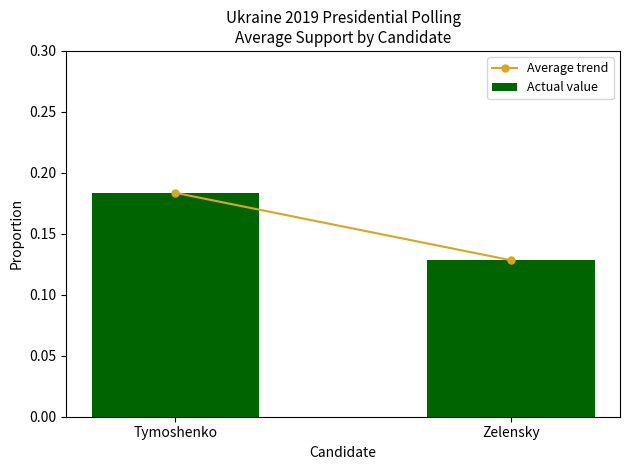

Which category has the lowest value across all series?

Zelensky